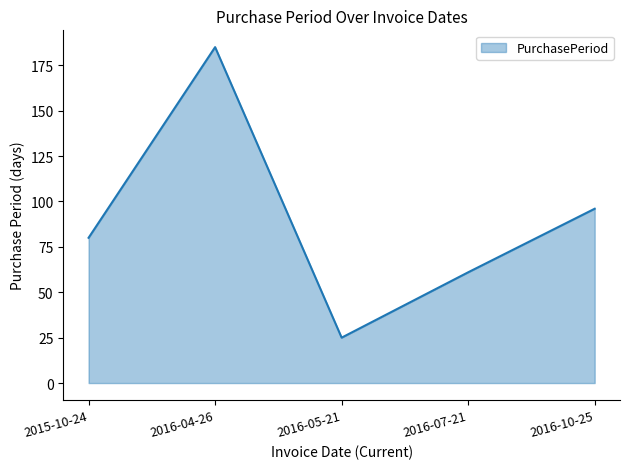

What is the difference between the values at 2016-07-21 and 2016-04-26?

124